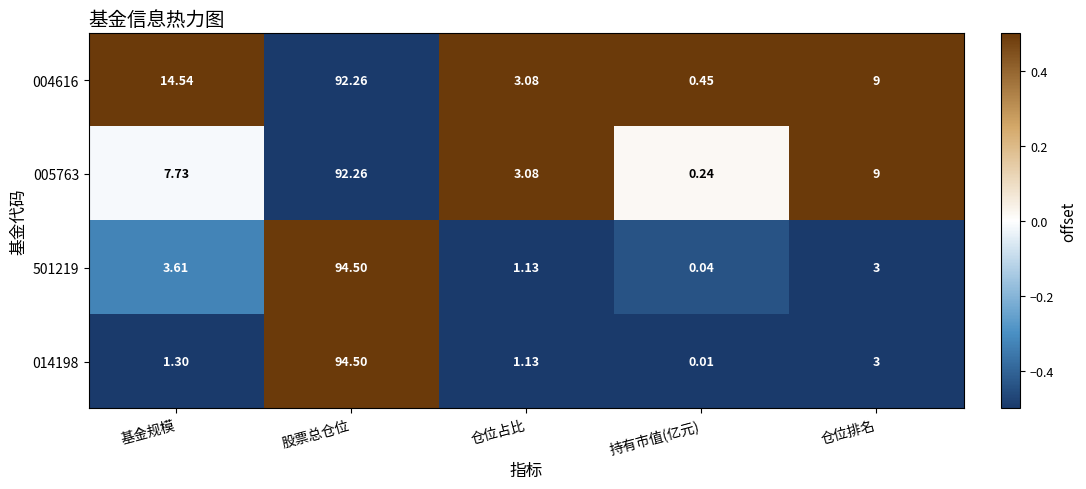

How many data points in 501219 are less than 3?

2